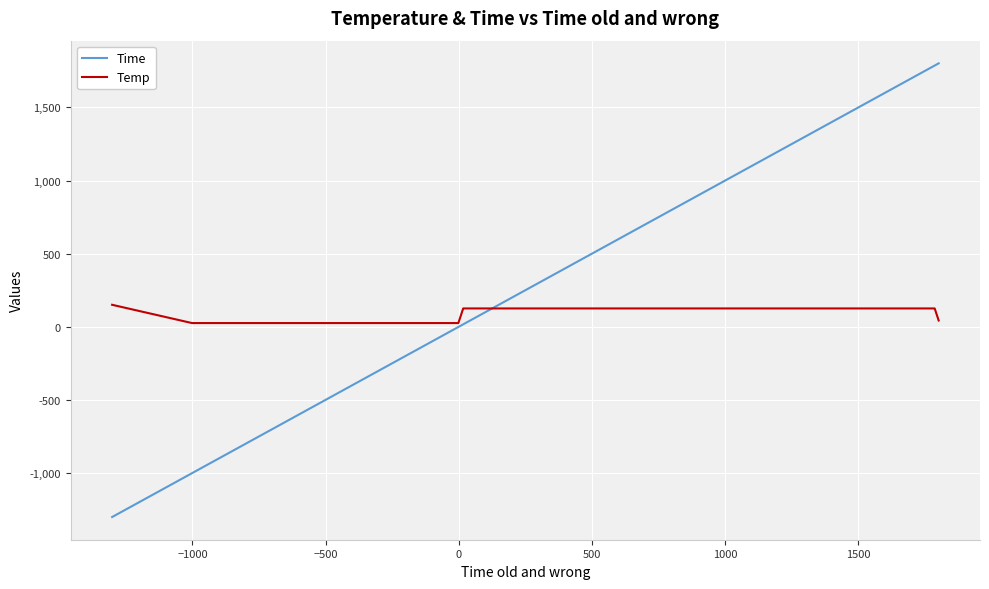

True or false: Temp and Time intersect in this chart.

True